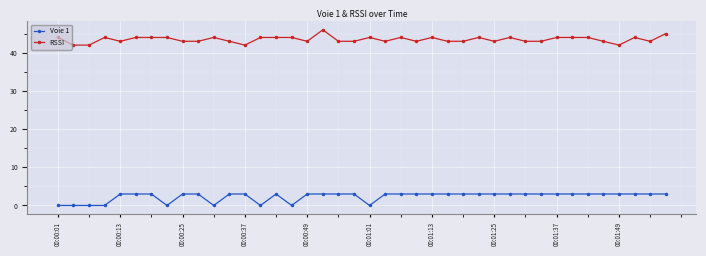

Which series has the largest range (max minus min)?

RSSI